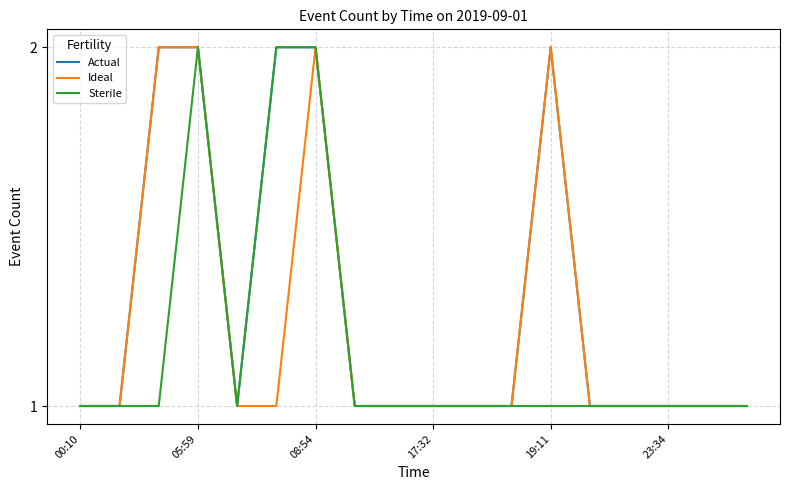

Does the chart display data point markers on the line(s)?

No